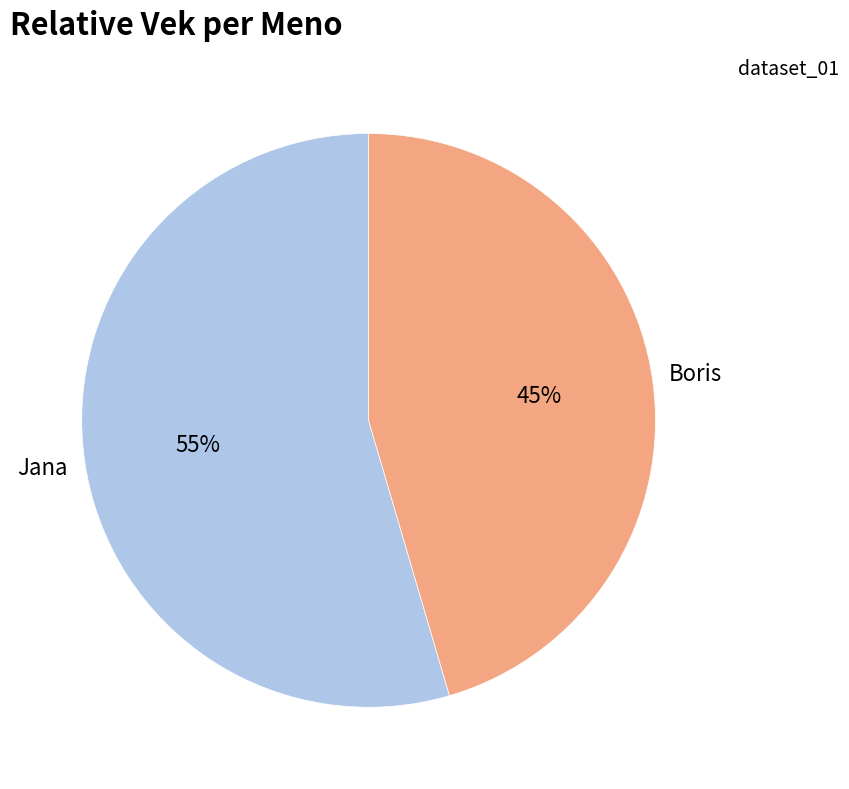

Combined, do Boris and Jana account for over 50%?

Yes